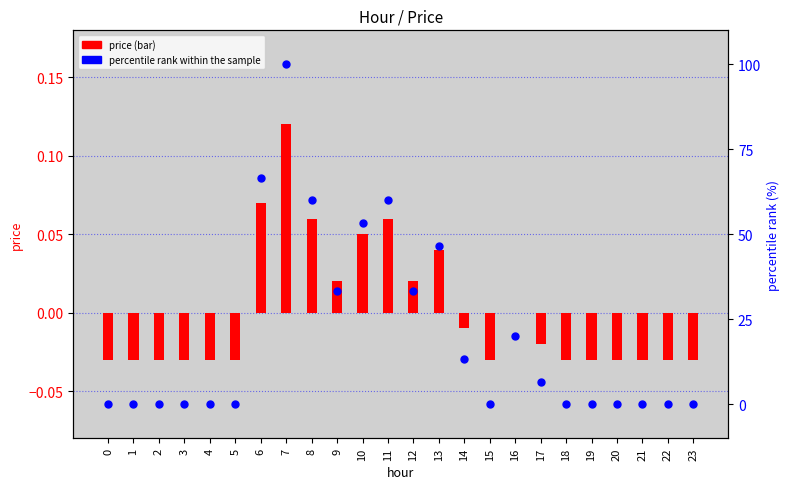

Is the value of percentile rank within the sample at 7 greater than the value of price at 1?

Yes